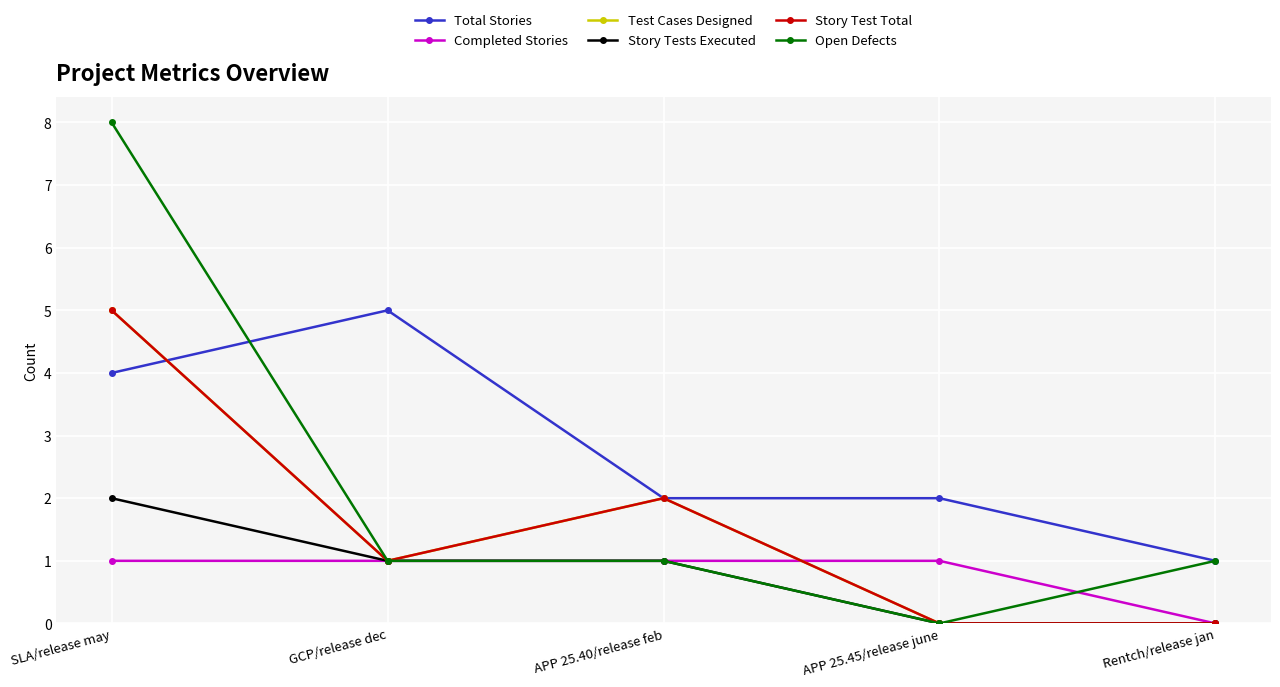

What is the label of the 2nd point from the left?

GCP/release dec